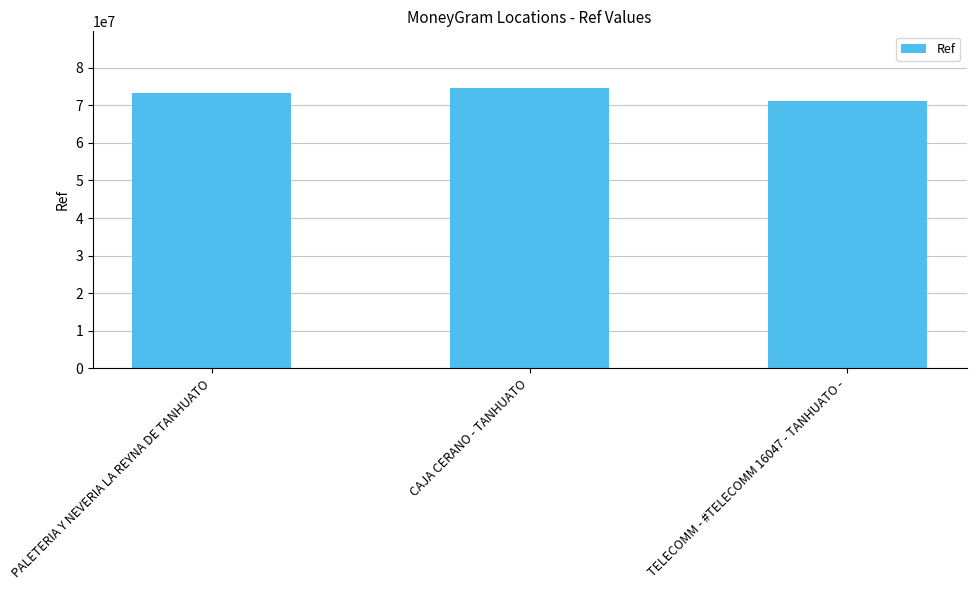

What is the smallest value displayed?

71121028